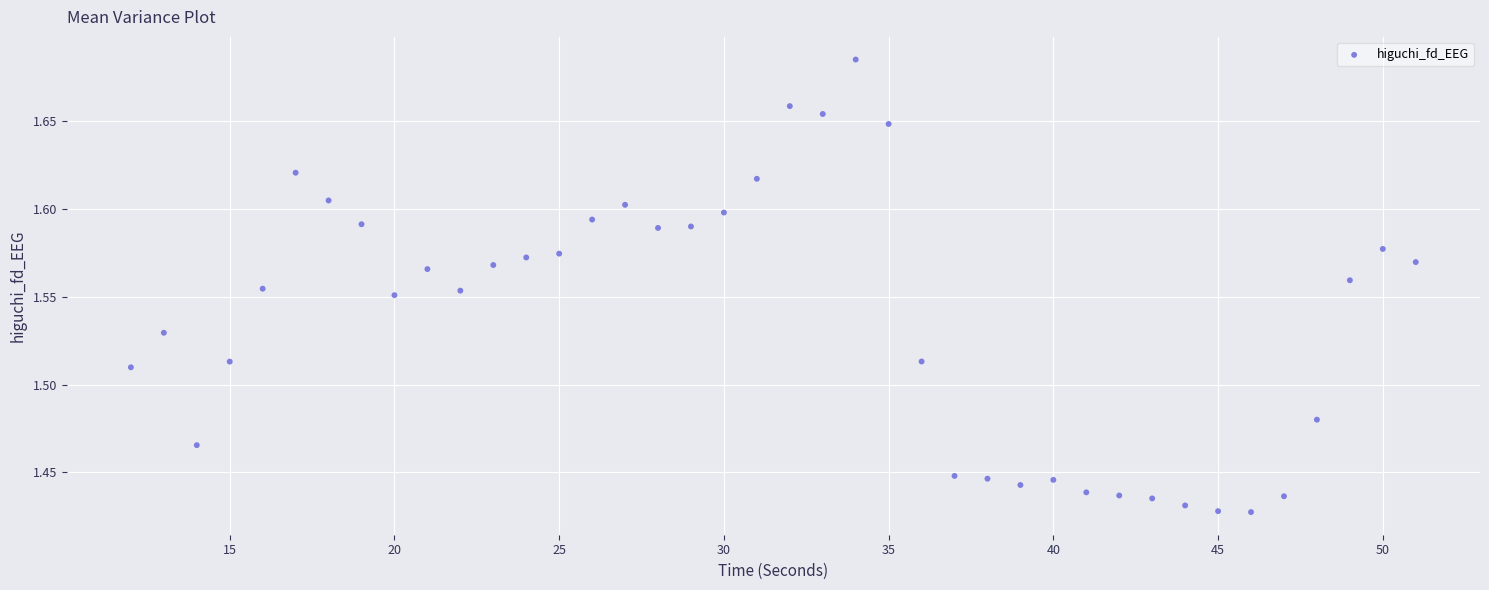

What is the range of X values (max minus min)?

39.0